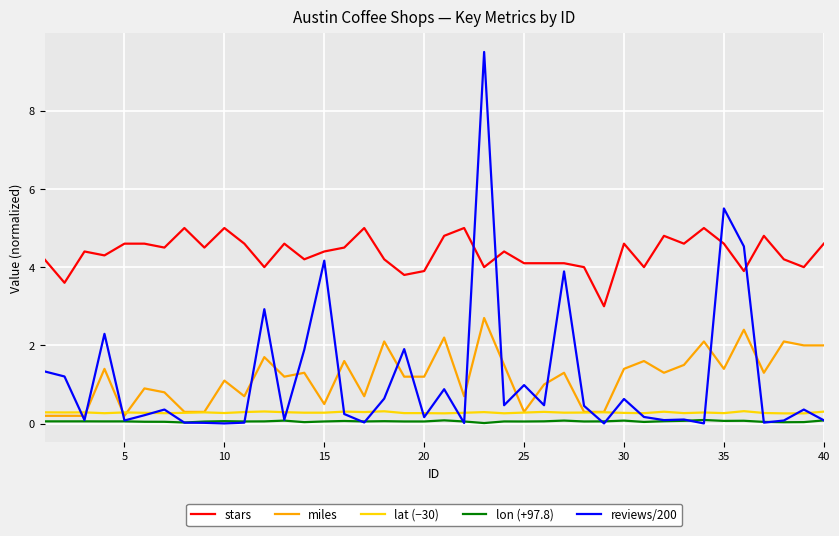

How many times do miles and reviews/200 cross each other?

17